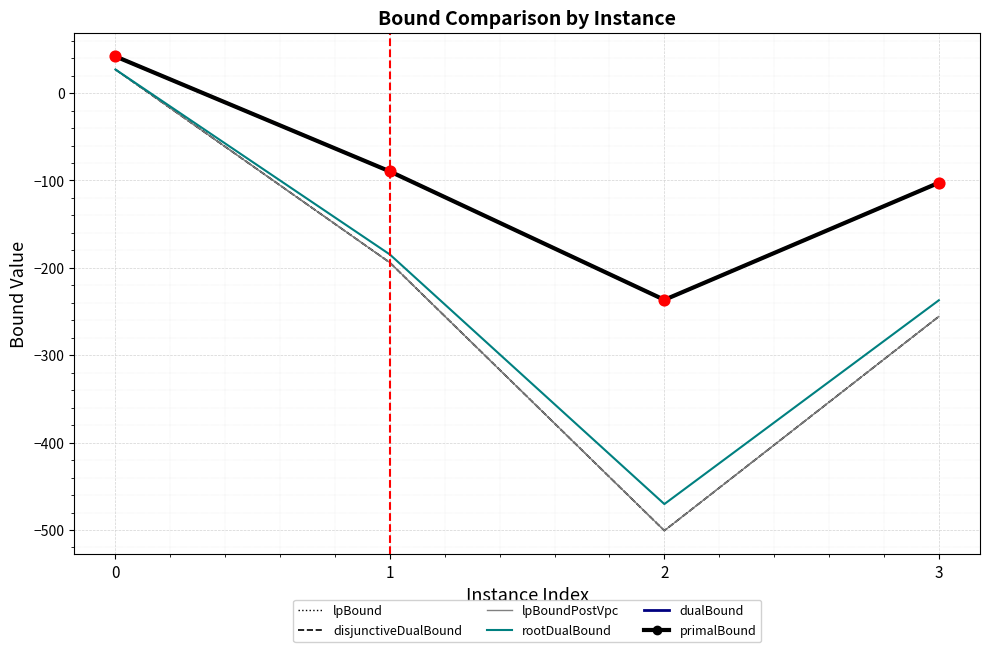

At how many categories does at least one series exceed 25?

1